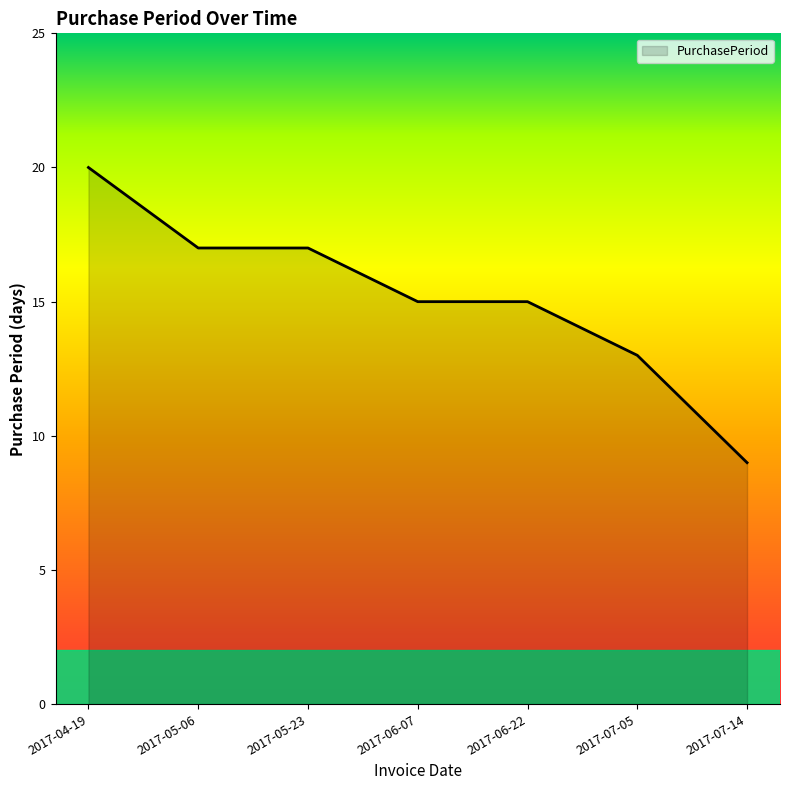

What is the change in value from 2017-04-19 to 2017-06-22?

-5